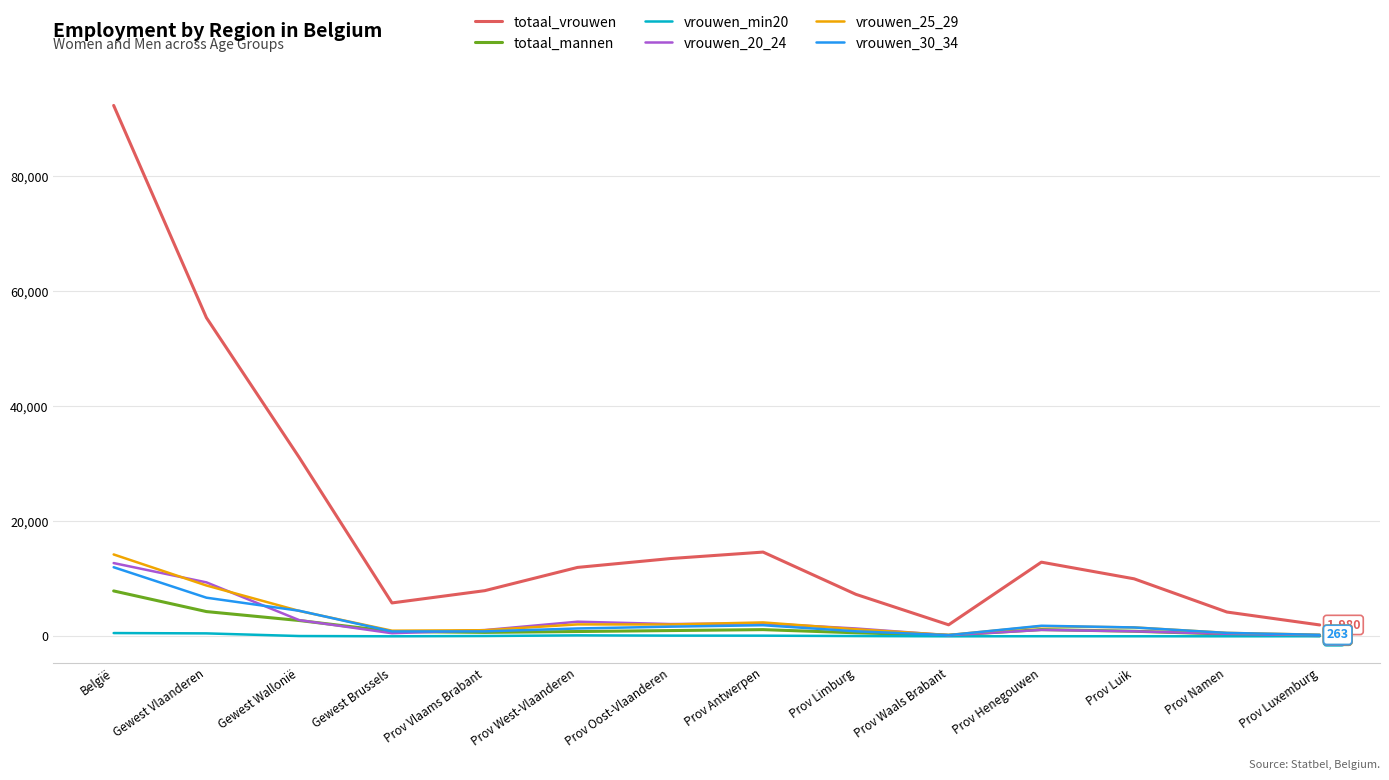

Which series has the widest spread of values?

totaal_vrouwen